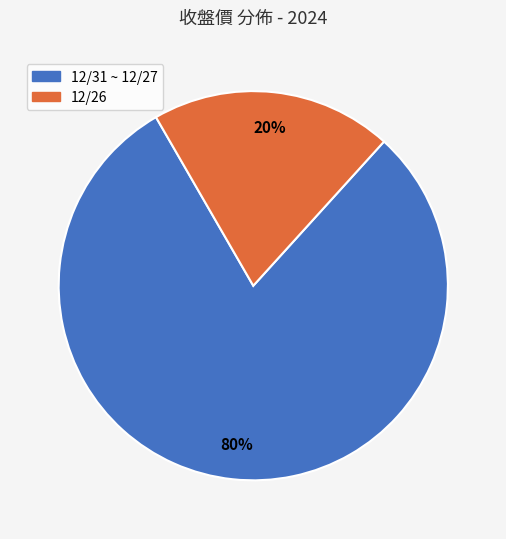

Is there any slice that represents more than half of the pie?

Yes